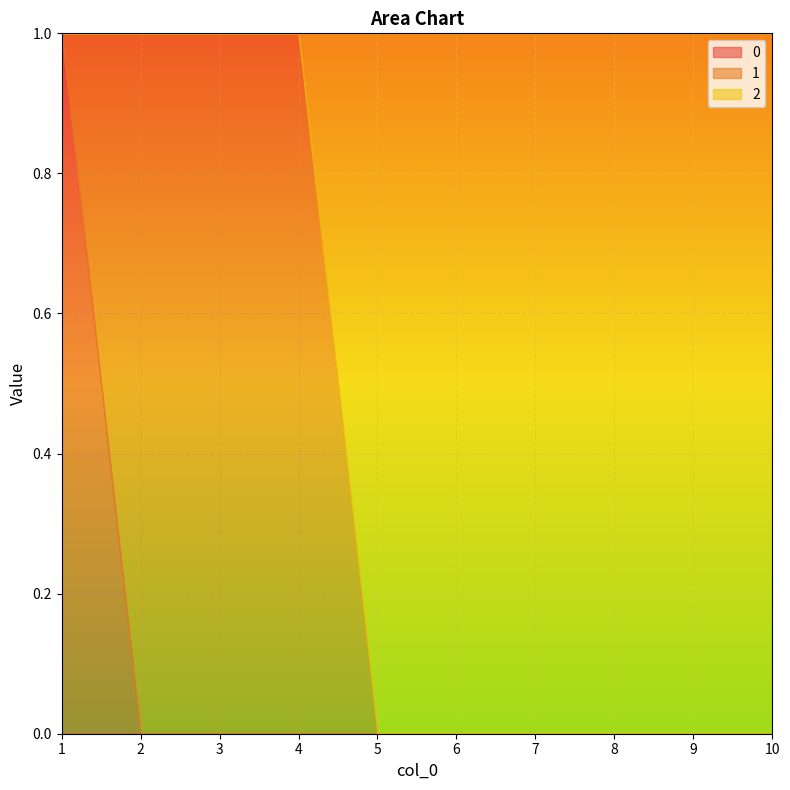

Rank the series at 10 from highest to lowest value.

2, 0, 1